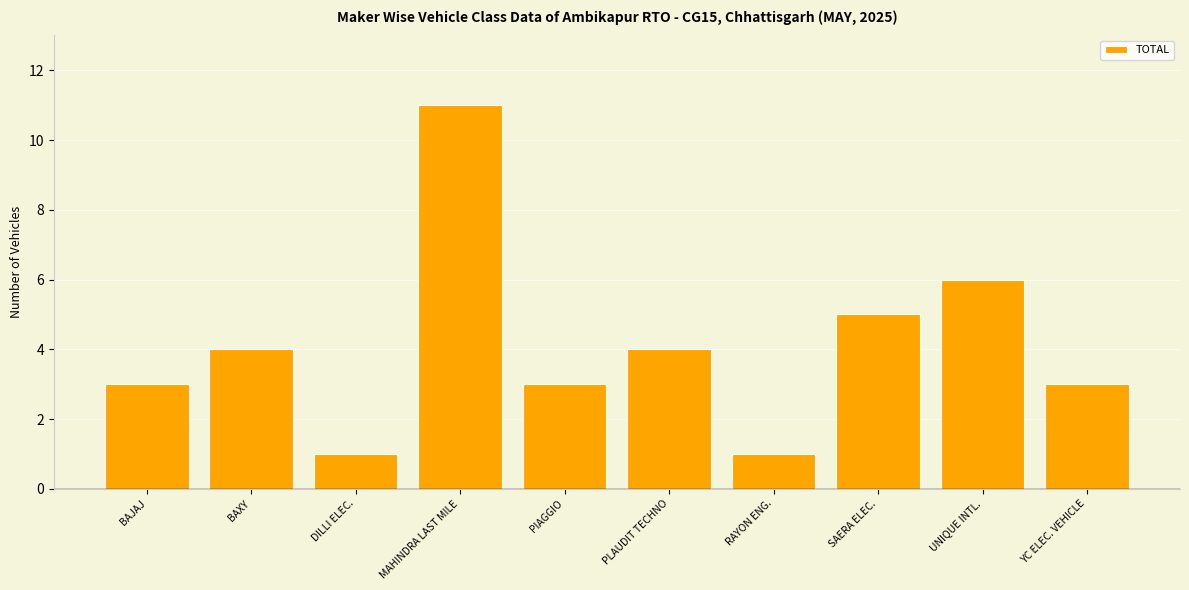

What is the difference between the maximum and minimum values?

10